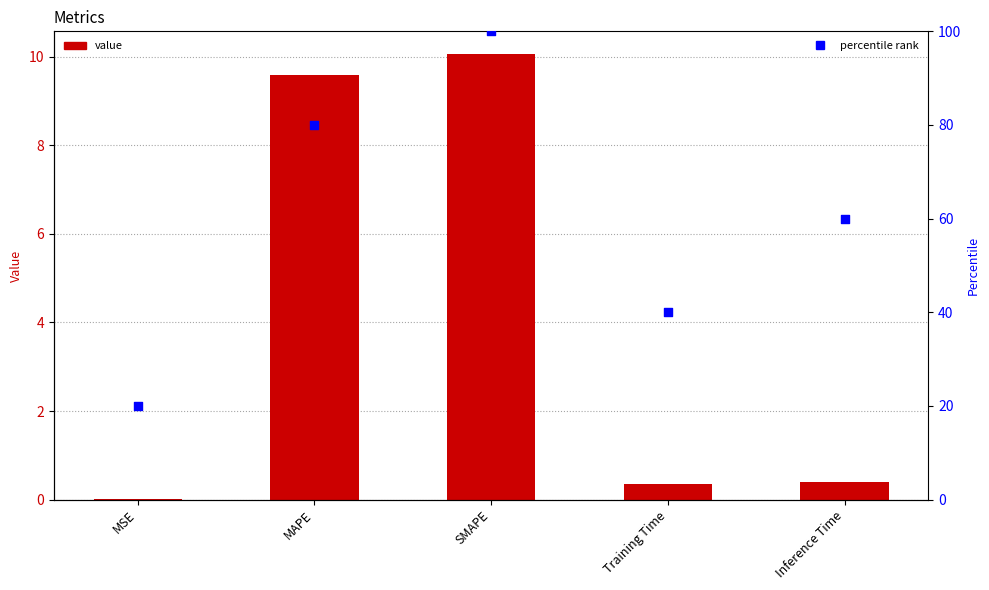

Which series has the largest total across all categories?

percentile rank